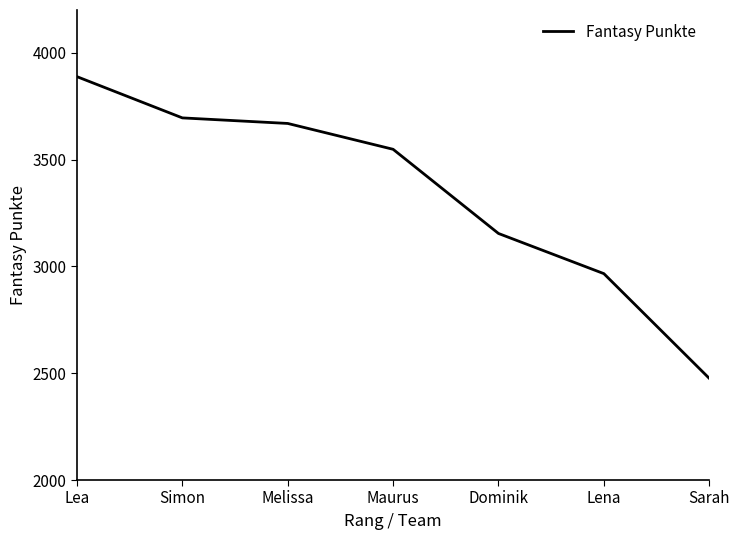

Is it true that the value at Simon is 3695?

True